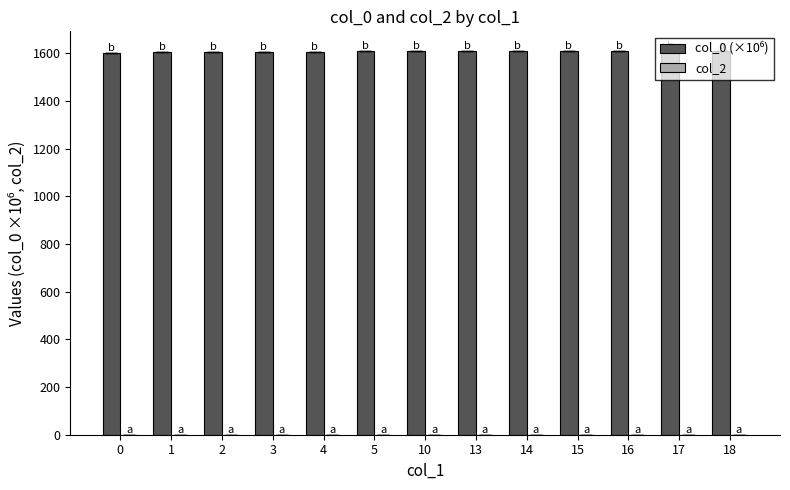

How many bars are there in total?

13